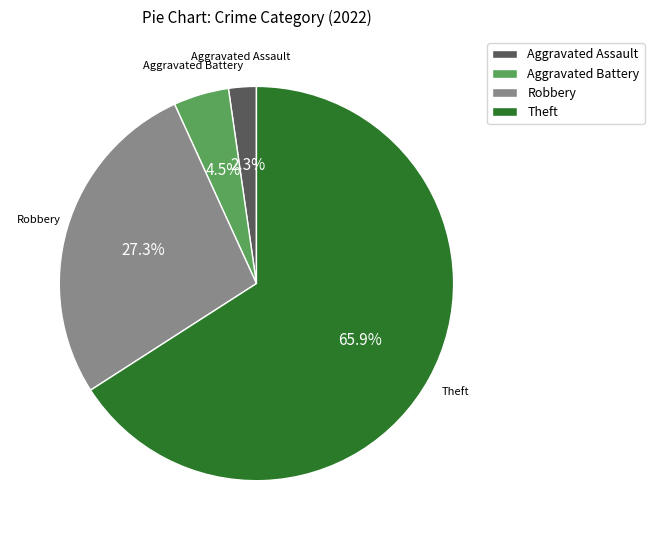

How many segments does this pie chart have?

4